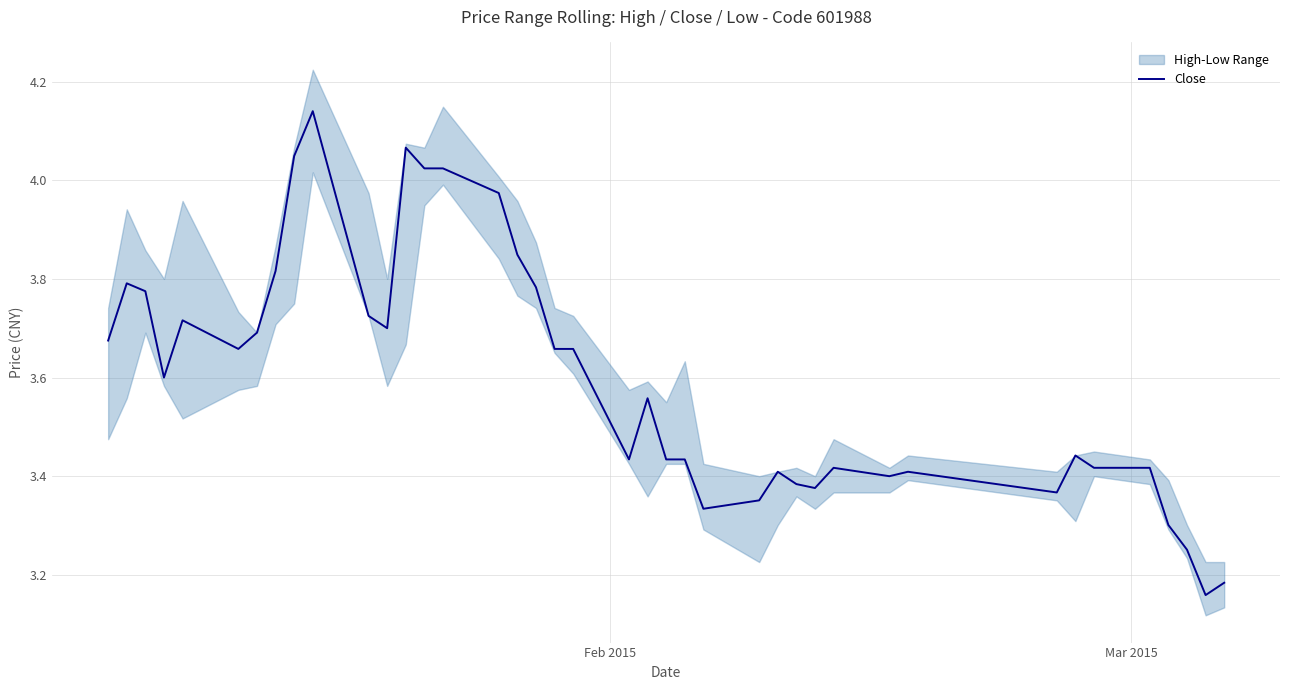

How many points are lower than both their immediate neighbors (excluding endpoints)?

9